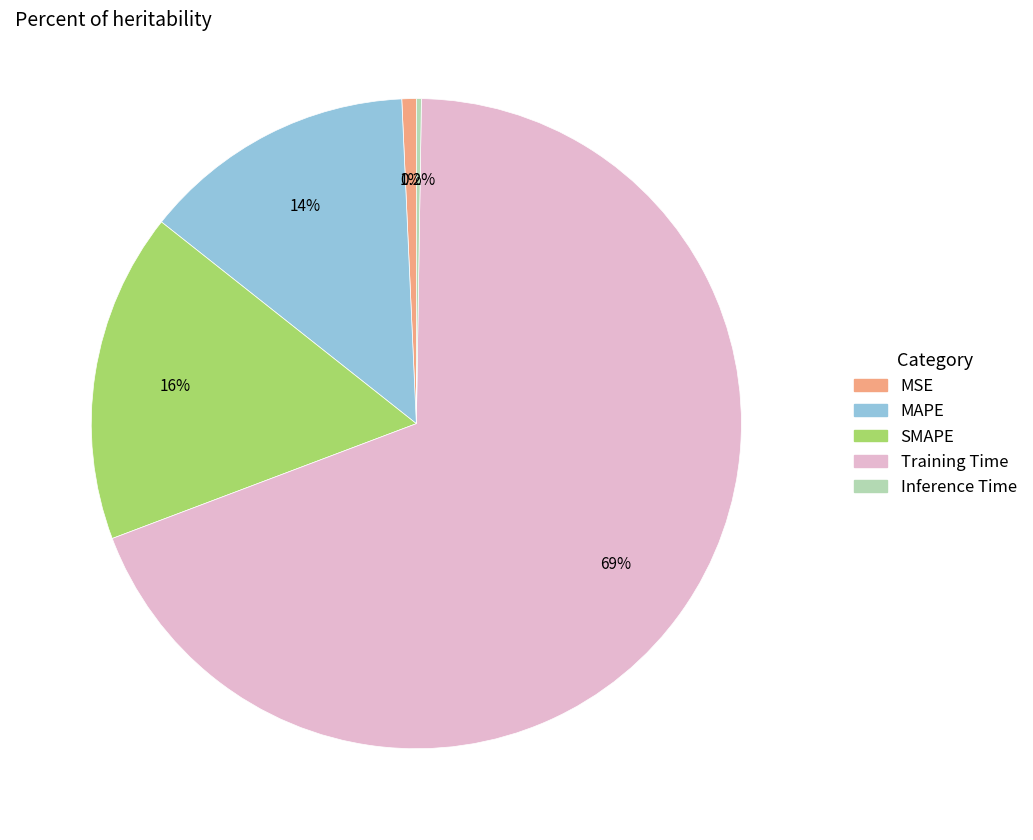

The MAPE slice represents 14% of the pie. True or false?

True